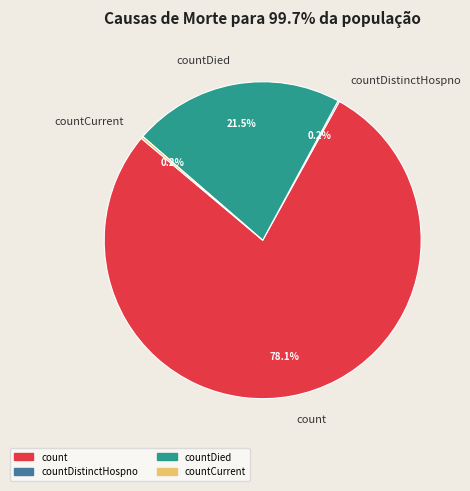

Which category accounts for the majority?

count